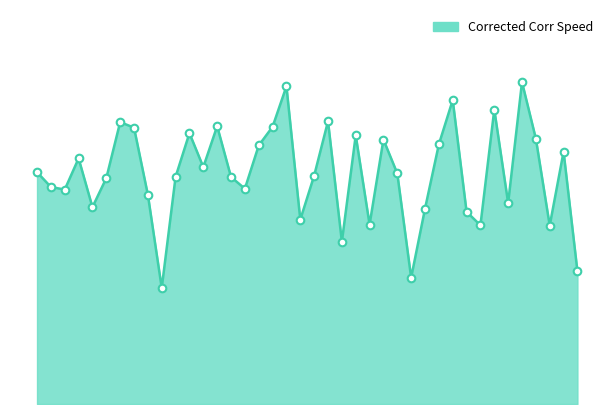

Does the chart have visible grid lines?

No